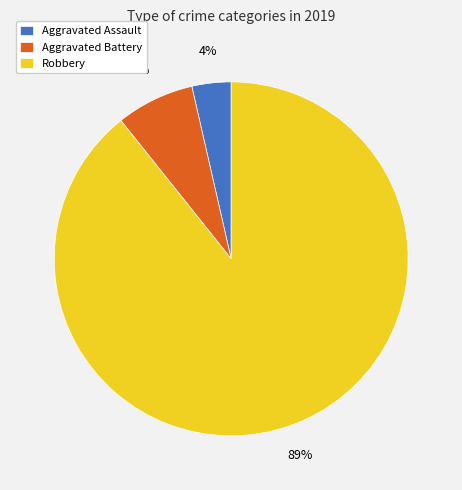

Is the sum of Aggravated Battery and Robbery greater than half?

Yes